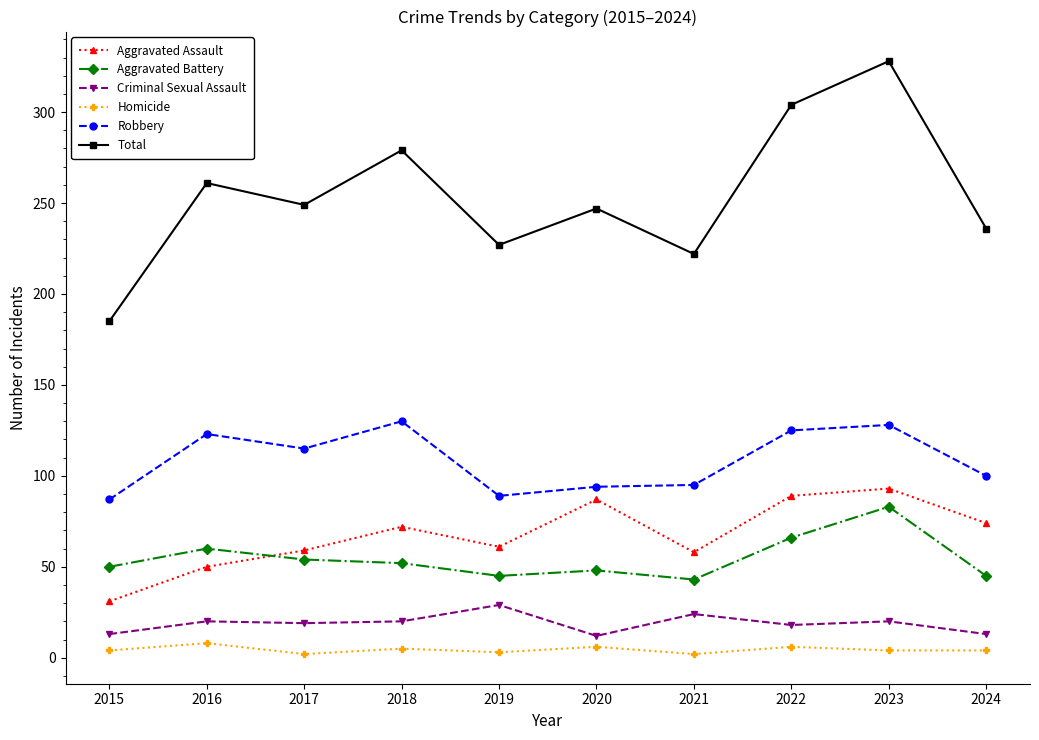

What is the average value of the Homicide series?

4